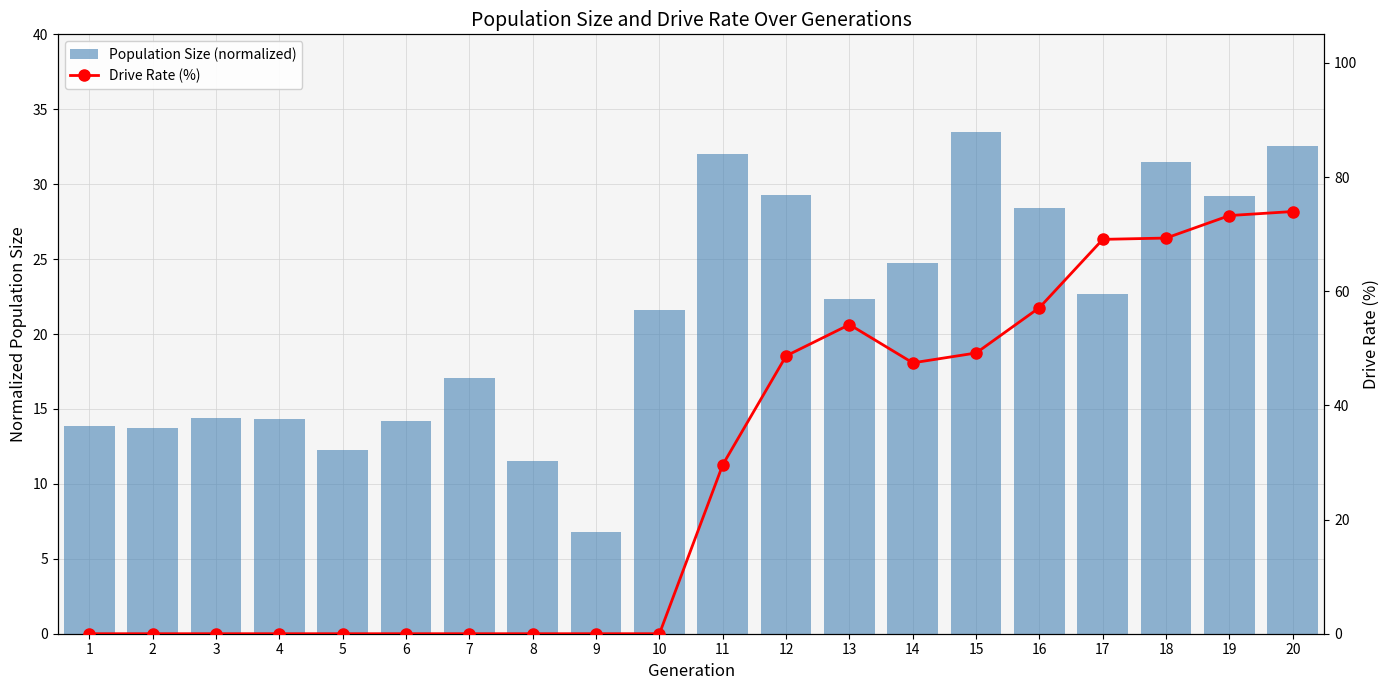

What is the sum of the Population Size (normalized) values at 7 and 16?

45.5